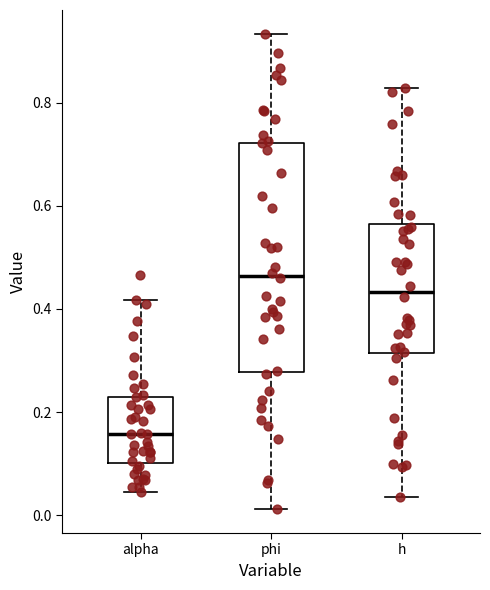

Which box has the highest median line?

phi